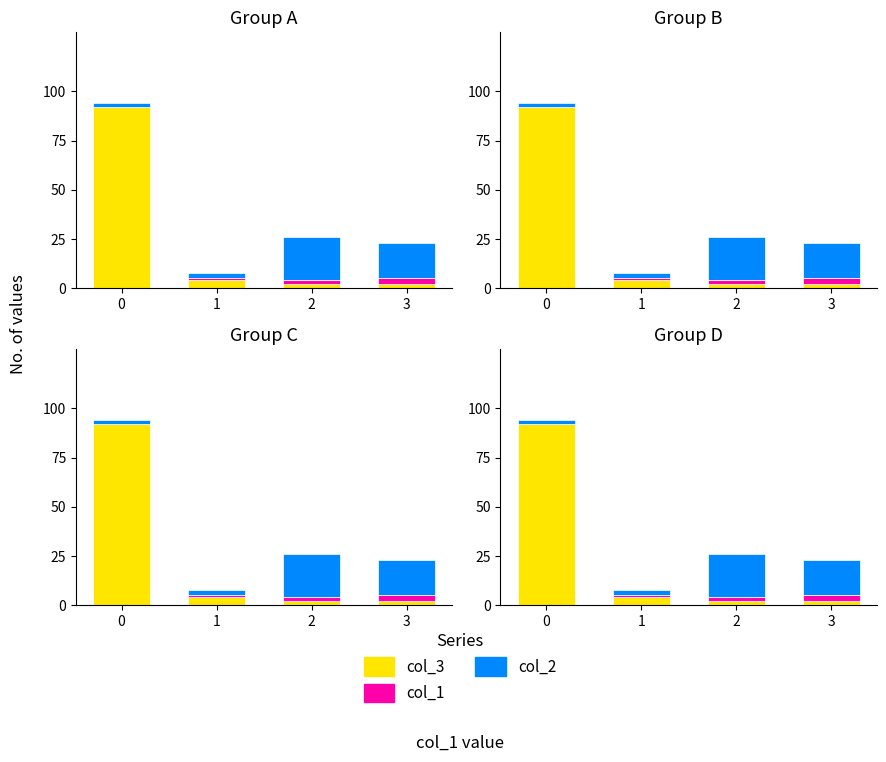

Count the col_1 values in the range 1 to 3.

3